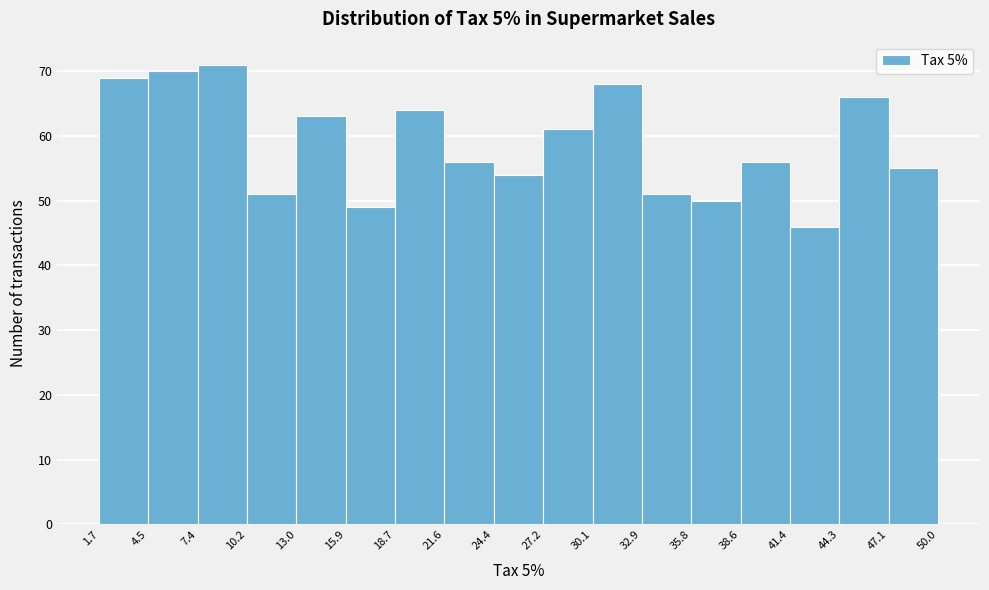

Over which range of the x-axis is the bar tallest?

7.4 to 10.2